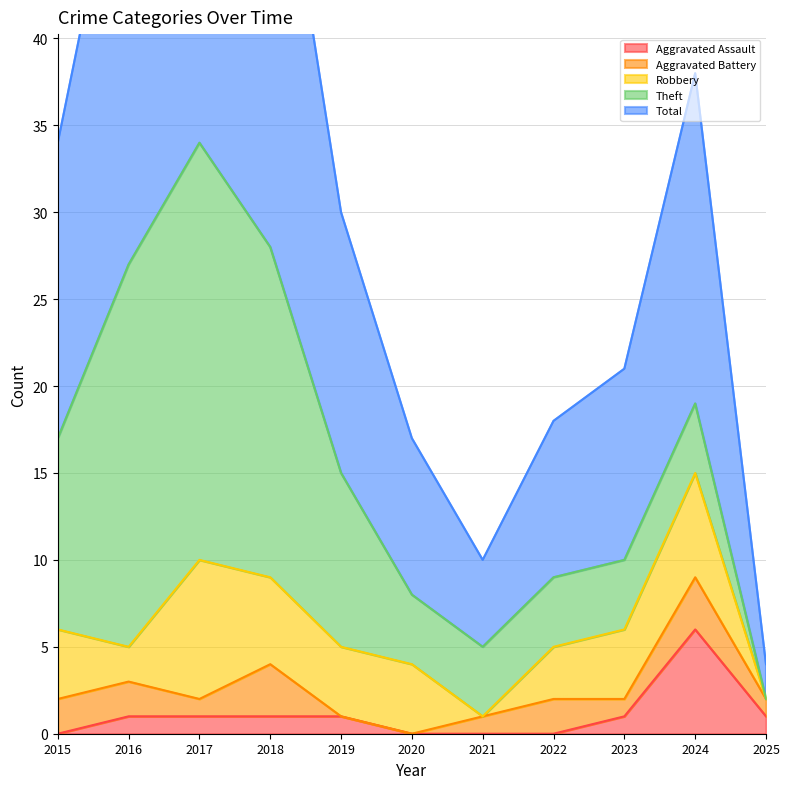

How many values in Robbery are above zero?

9